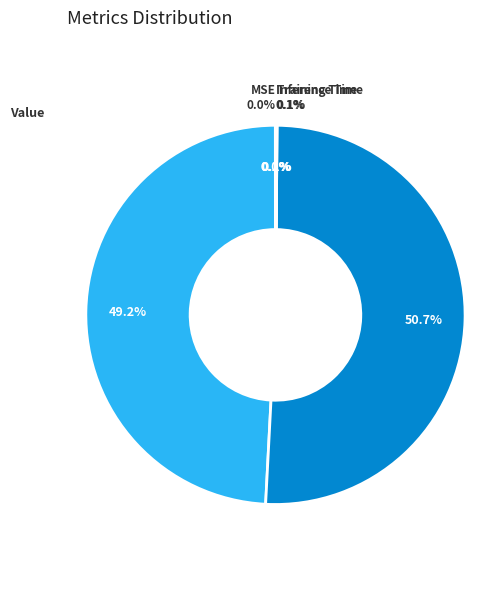

What is the change in value from SMAPE to Inference Time?

-6.2